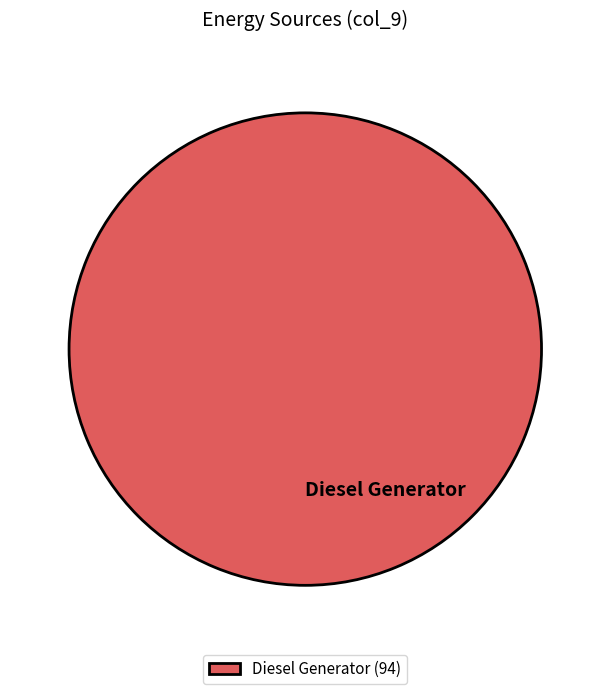

True or false: Diesel Generator accounts for 89% of the total.

False